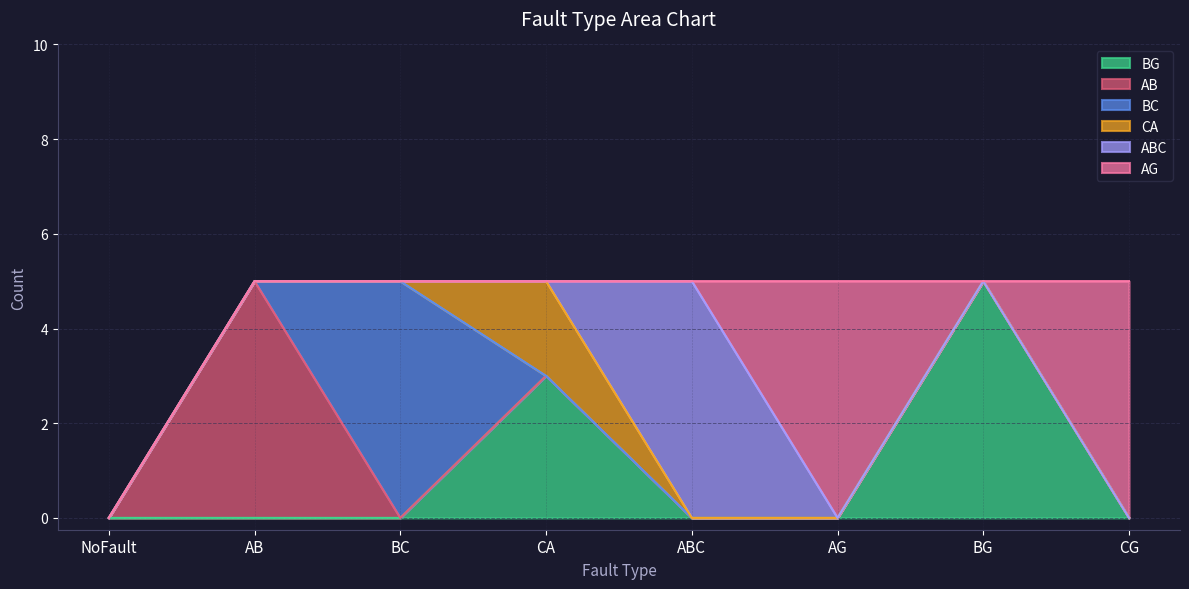

What is the total value across all series at BC?

5